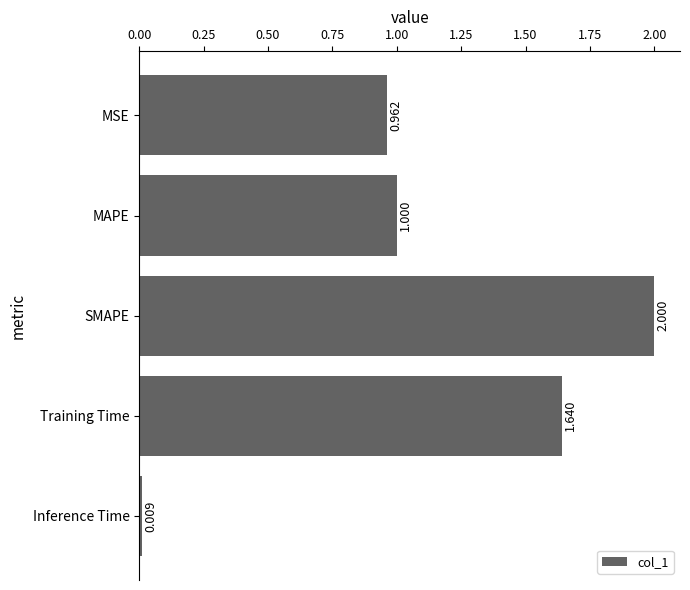

Between MSE and MAPE, which is larger?

MAPE